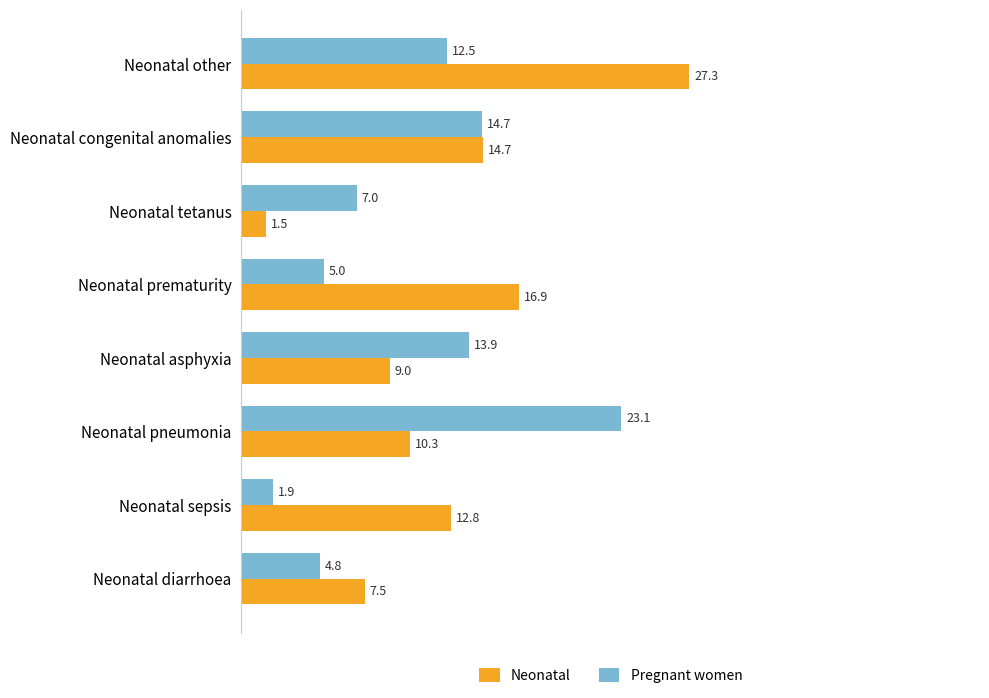

Which series has the largest total across all categories?

Neonatal